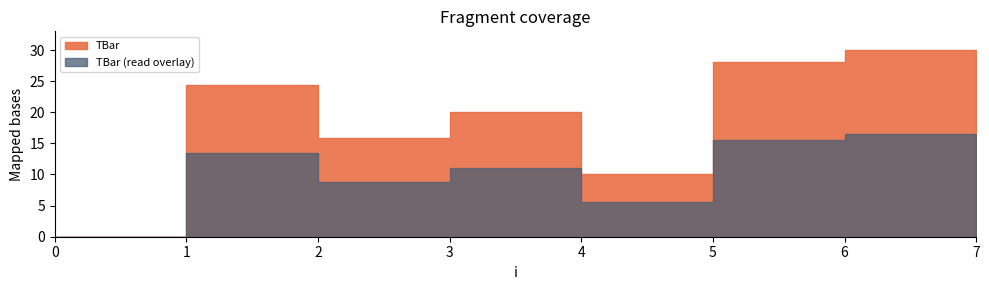

Reading left to right, transcribe all the data shown in this chart.

0=0.0	1=24.4	2=15.9	3=20.0	4=10.0	5=28.1	6=30.0	7=30.0